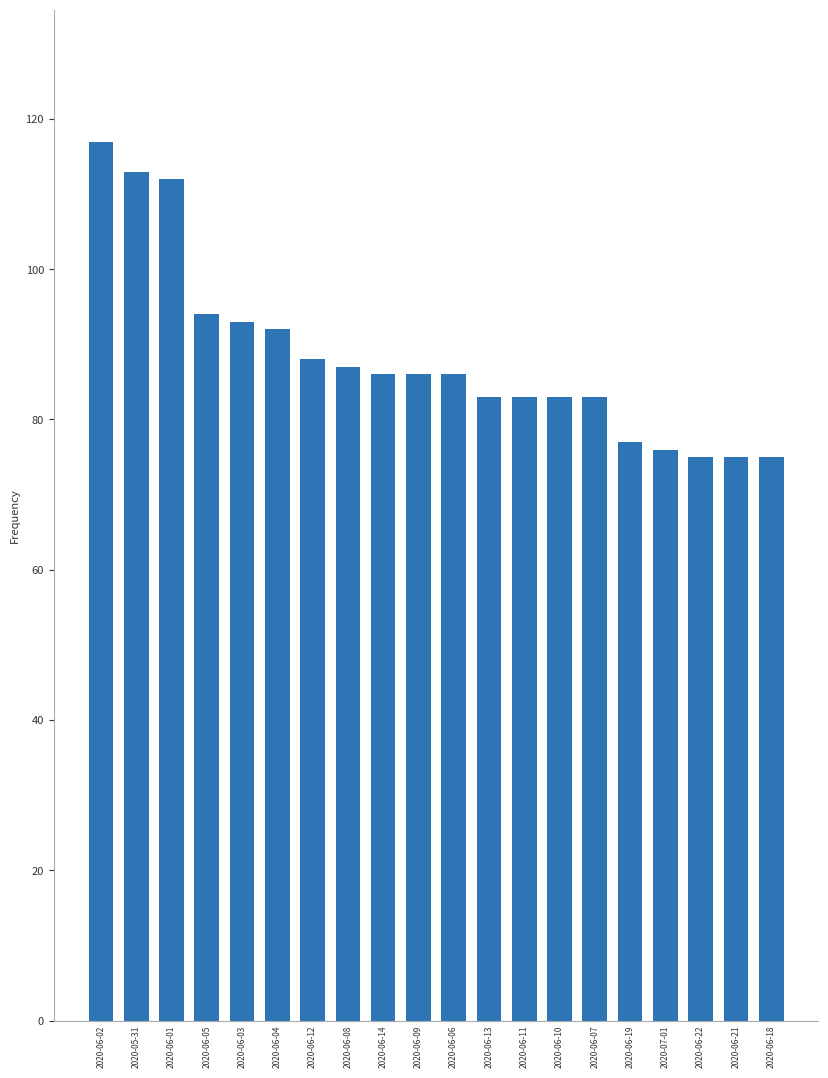

Approximately how many times larger is the value at 2020-06-19 compared to 2020-06-22?

1.0